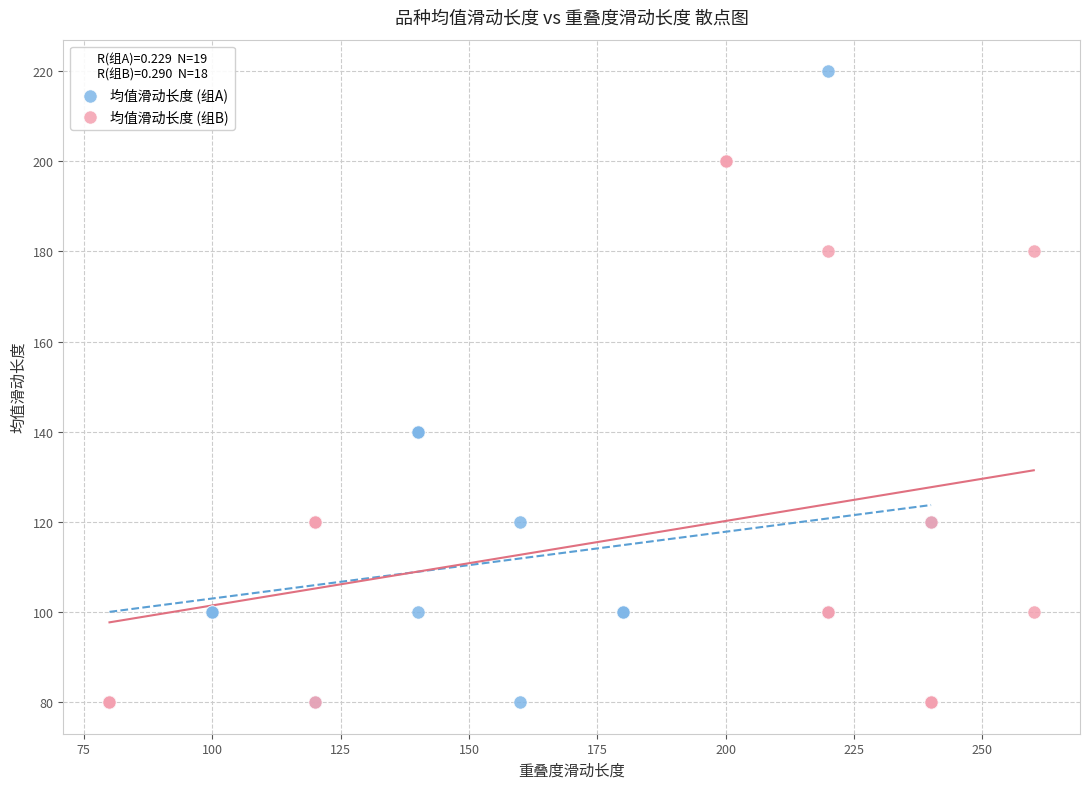

Which series has the largest Y range (max minus min)?

均值滑动长度 (组A)